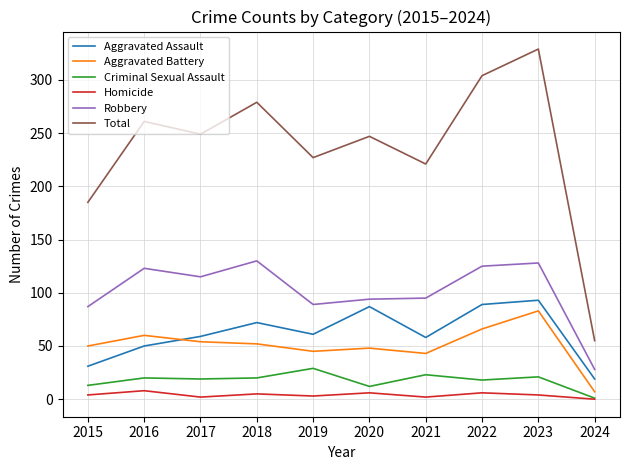

Which series has the widest spread of values?

Total